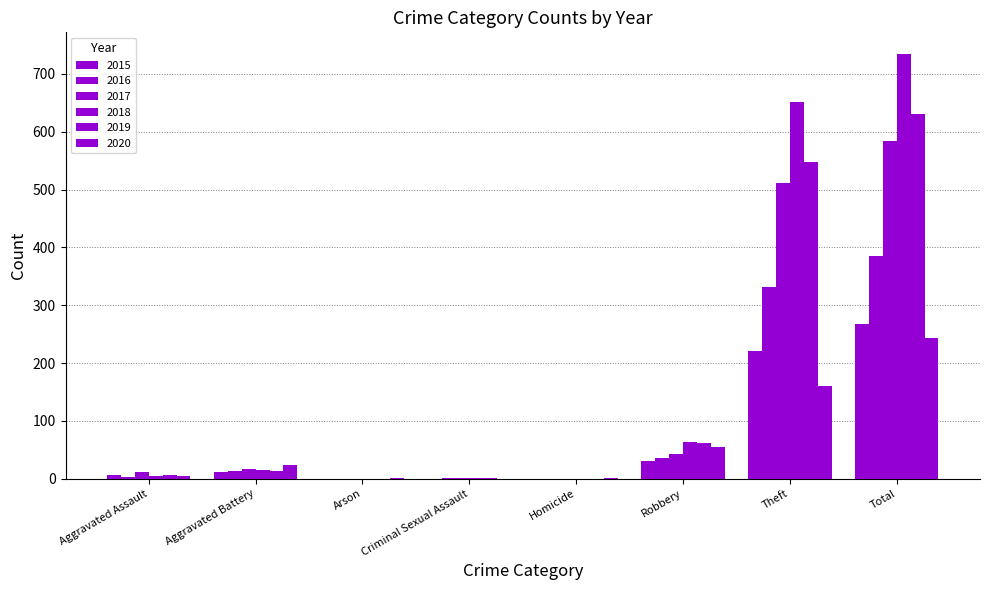

Reading left to right, extract all data points from this chart.

2015: Aggravated Assault=6	Aggravated Battery=12	Arson=0	Criminal Sexual Assault=0	Homicide=0	Robbery=30	Theft=220	Total=268
2016: Aggravated Assault=3	Aggravated Battery=13	Arson=0	Criminal Sexual Assault=2	Homicide=0	Robbery=36	Theft=331	Total=385
2017: Aggravated Assault=11	Aggravated Battery=17	Arson=0	Criminal Sexual Assault=1	Homicide=0	Robbery=43	Theft=512	Total=584
2018: Aggravated Assault=4	Aggravated Battery=15	Arson=0	Criminal Sexual Assault=2	Homicide=0	Robbery=63	Theft=651	Total=735
2019: Aggravated Assault=7	Aggravated Battery=13	Arson=0	Criminal Sexual Assault=1	Homicide=0	Robbery=62	Theft=547	Total=630
2020: Aggravated Assault=4	Aggravated Battery=23	Arson=1	Criminal Sexual Assault=0	Homicide=1	Robbery=55	Theft=160	Total=244